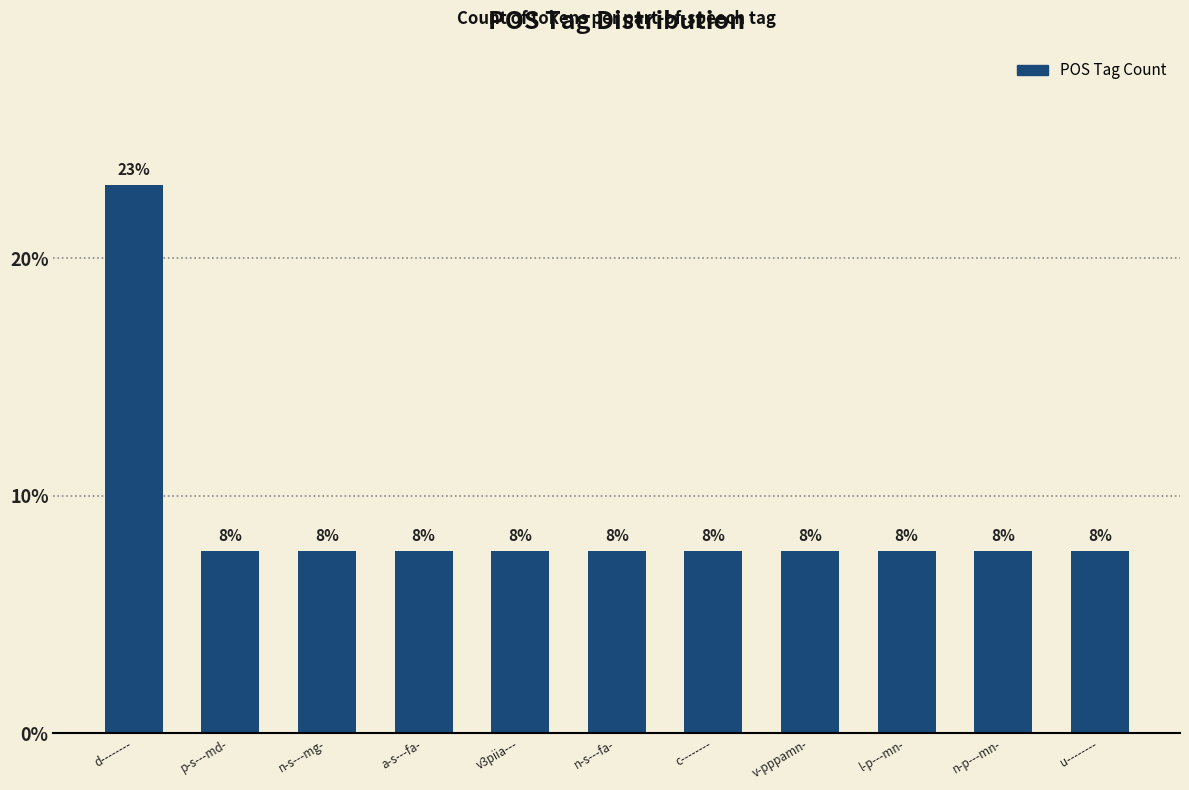

What is the label of the 11th bar from the right?

d--------